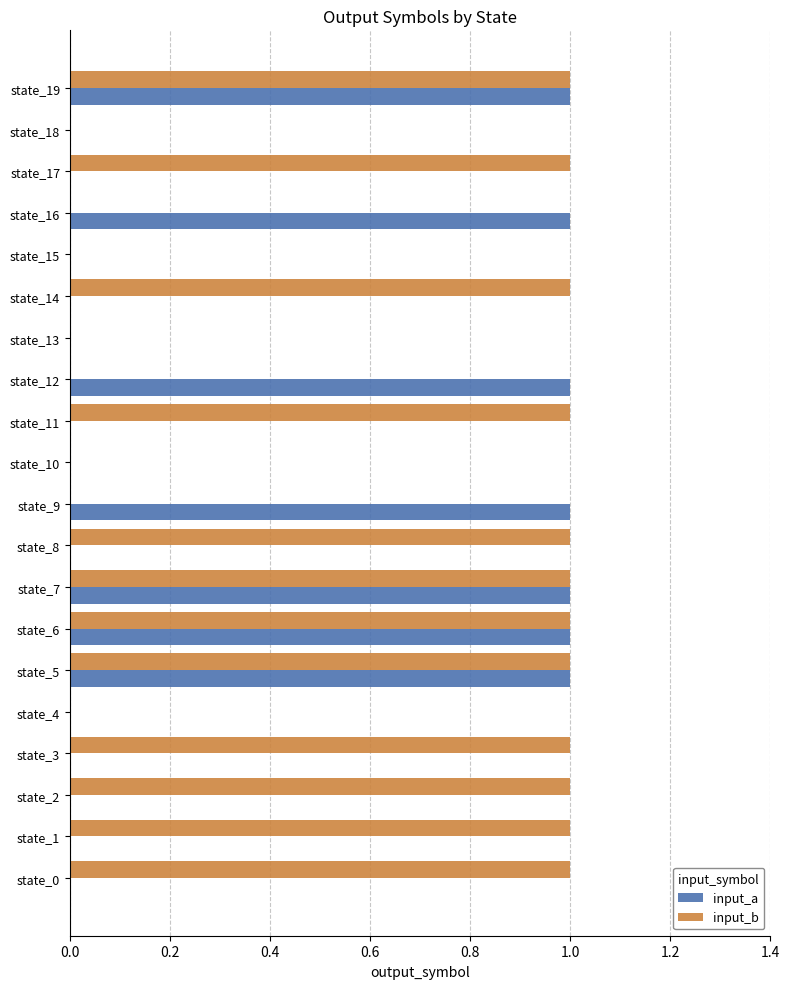

Is it true that input_a equals 0 at state_4?

True